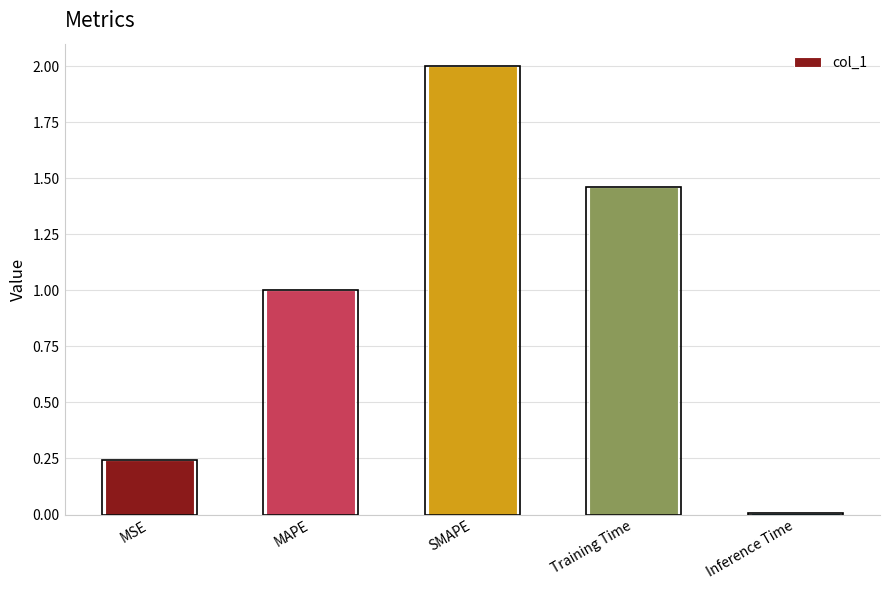

Does the chart contain any negative values?

No